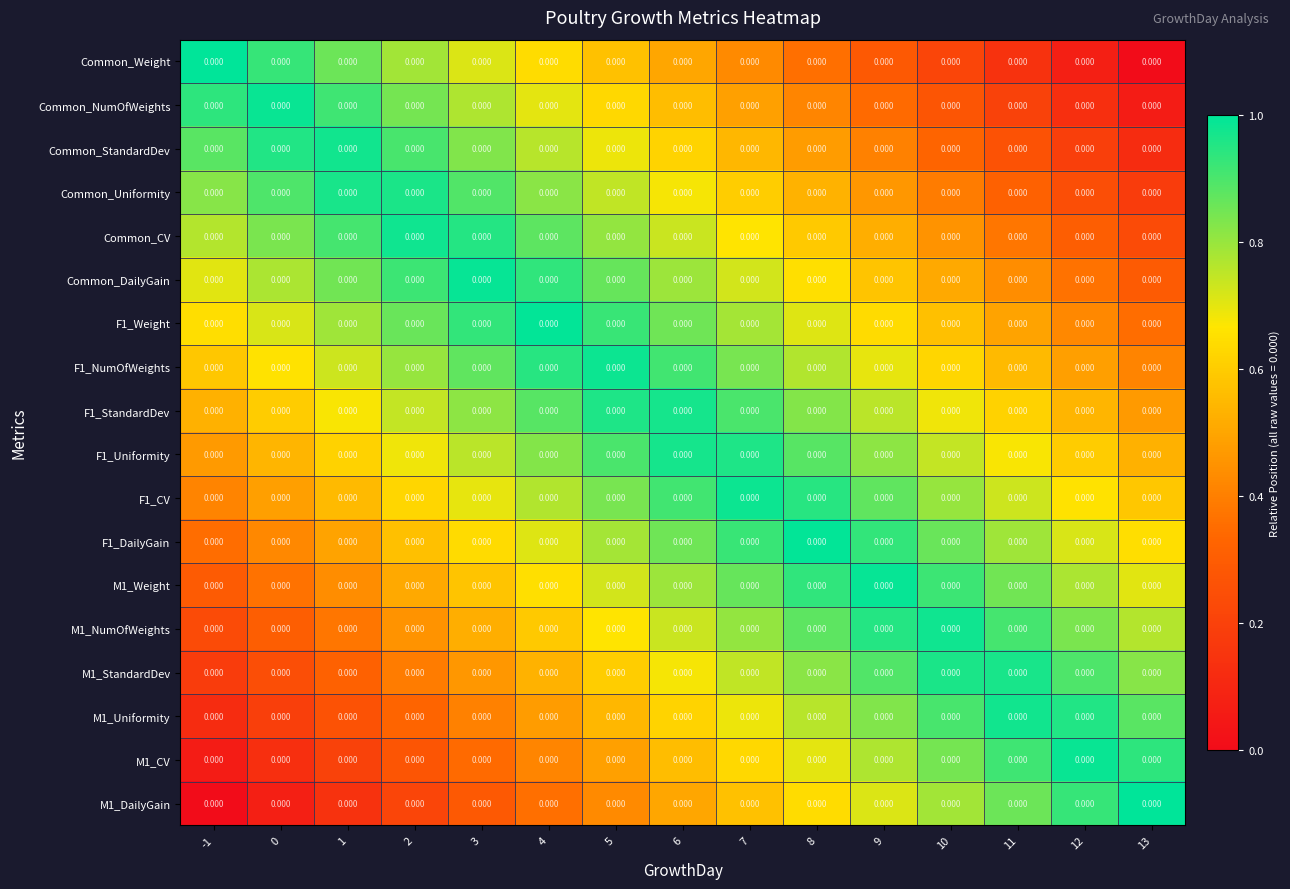

What value does the Common_StandardDev series have at 11?

0.3